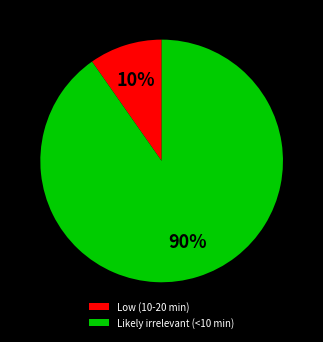

What is the majority slice?

Likely irrelevant (<10 min)